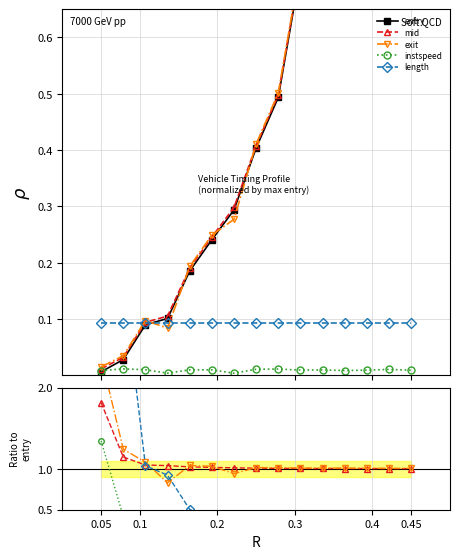

How many values in the exit series are below 1?

2